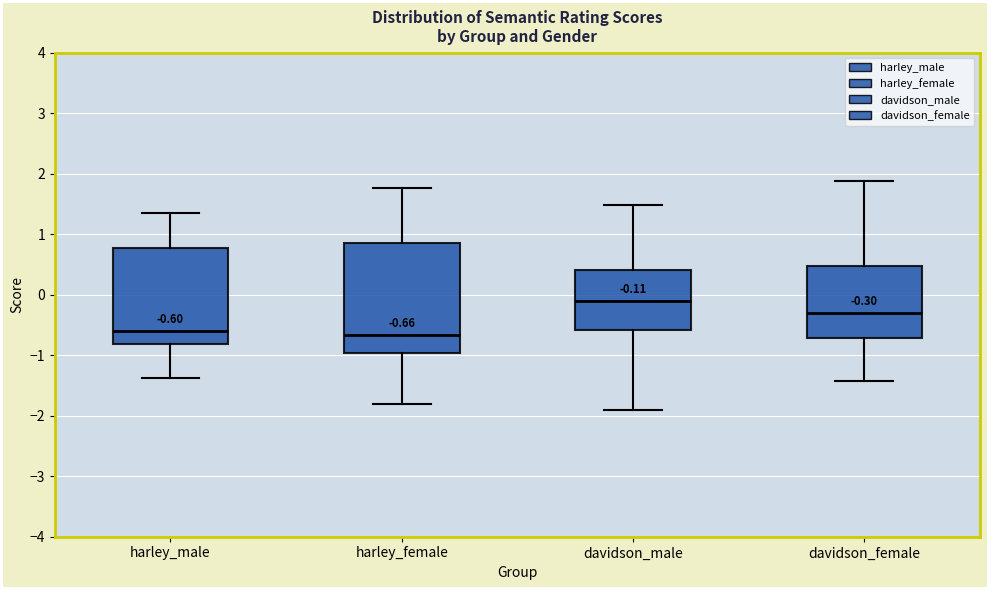

Comparing the boxes themselves (not the whiskers), which one is the tallest?

harley_female